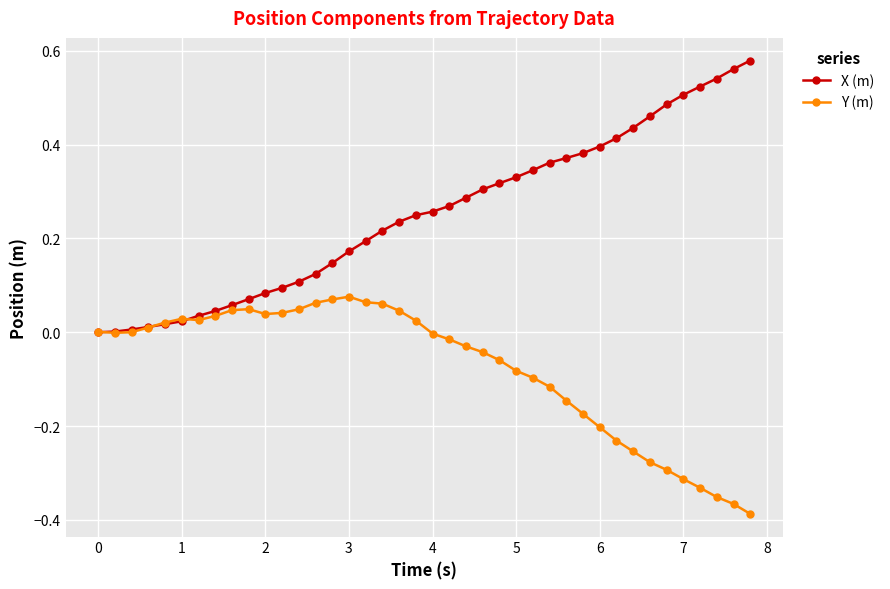

What is the sum of all X (m) values?

10.0